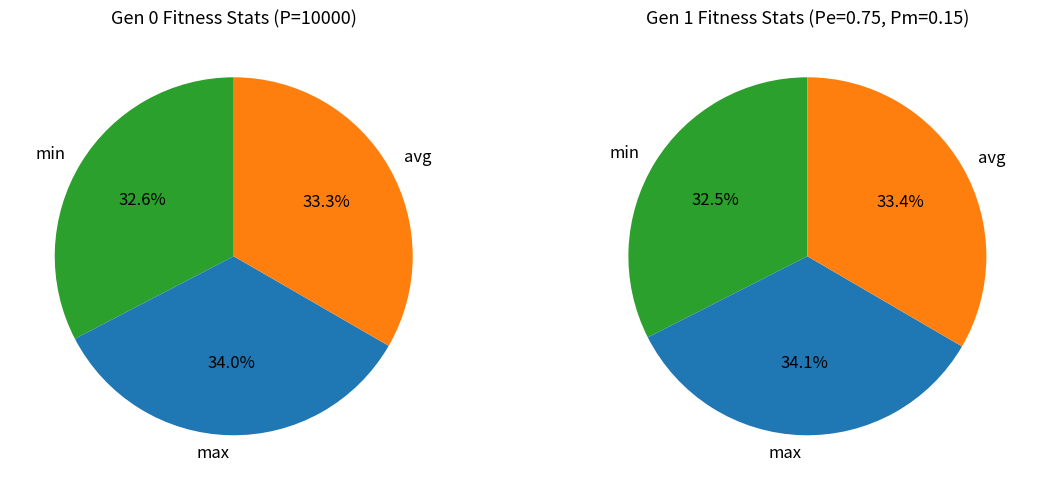

Between gen 0 min and gen 1 avg, which is larger?

gen 1 avg